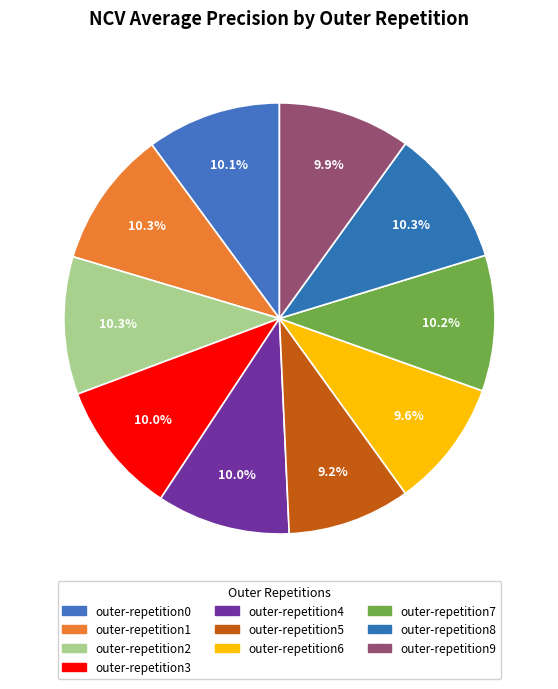

Is it true that outer-repetition1 is 18% of the pie?

False